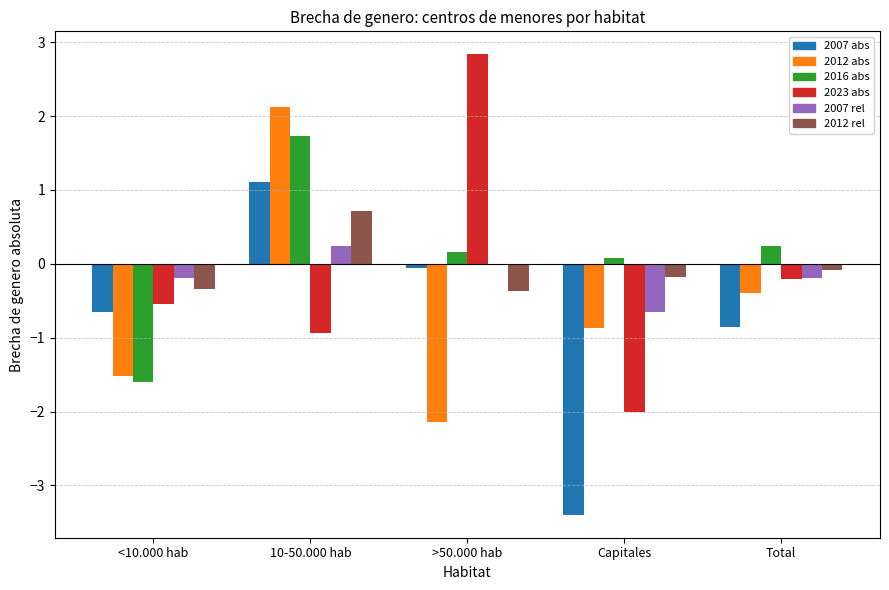

At which category does the chart reach its peak across all series?

>50.000 hab